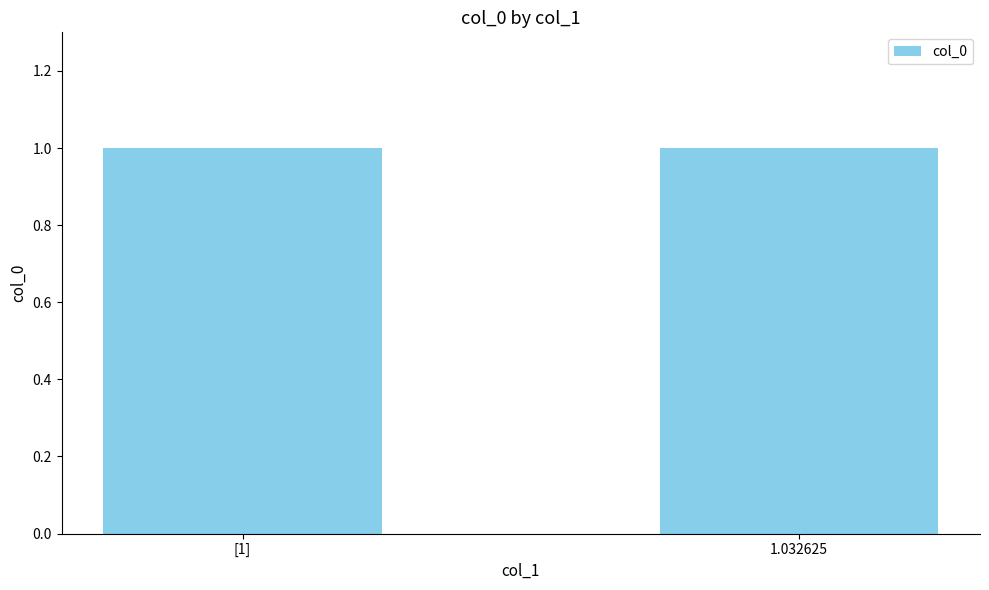

Are the bars grouped side by side (vs. stacked)?

No